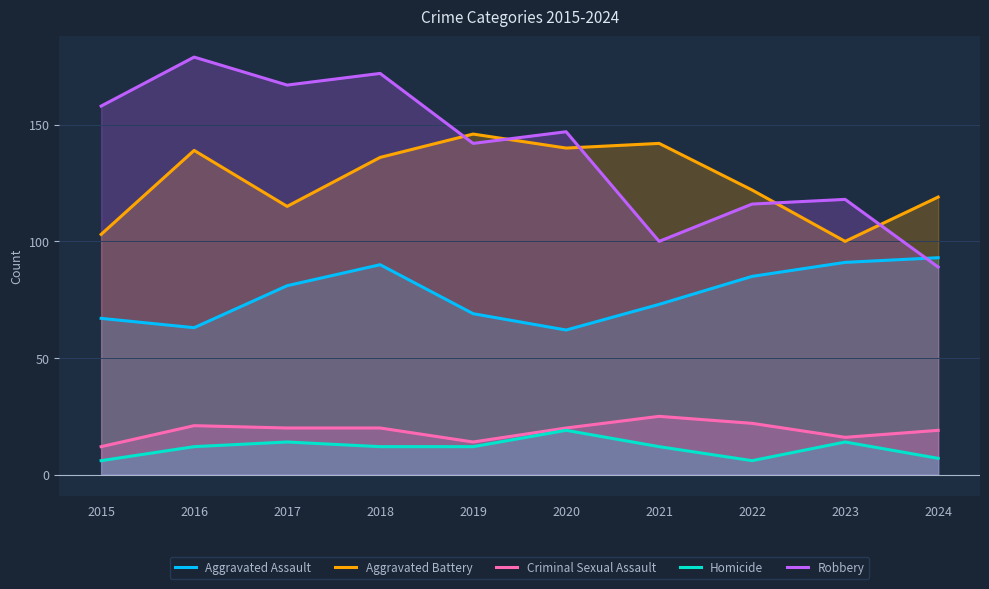

At which category does Aggravated Battery reach its first local peak?

2016